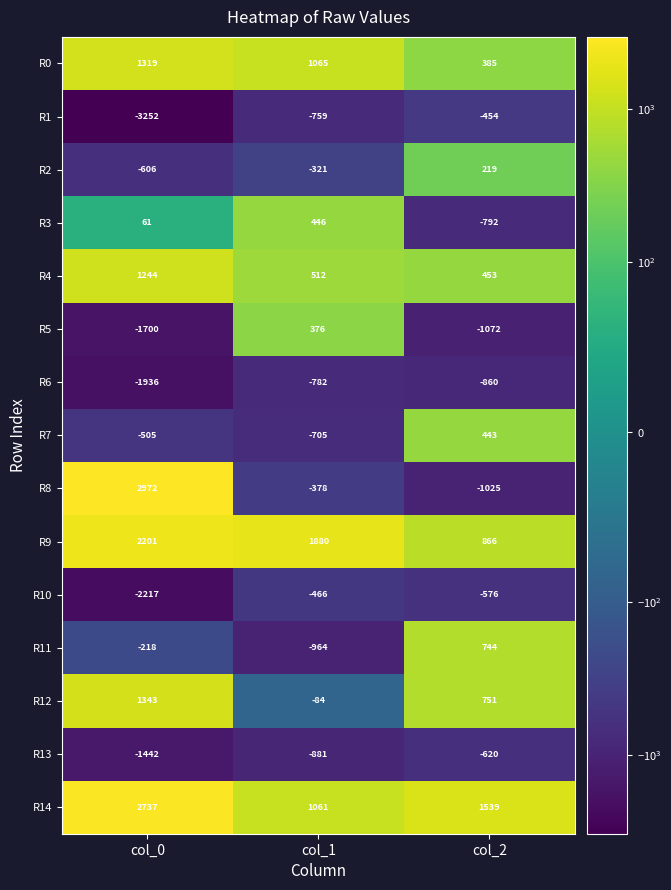

What is the approximate value of R6 at col_2, to the nearest 10?

-860